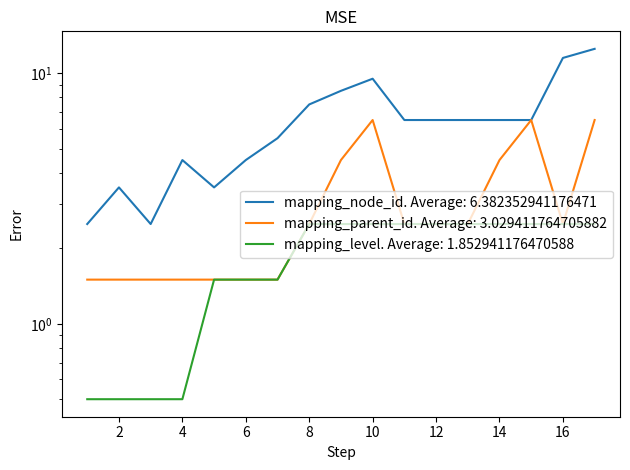

Between 1 and 12, which series saw the biggest shift?

mapping_node_id